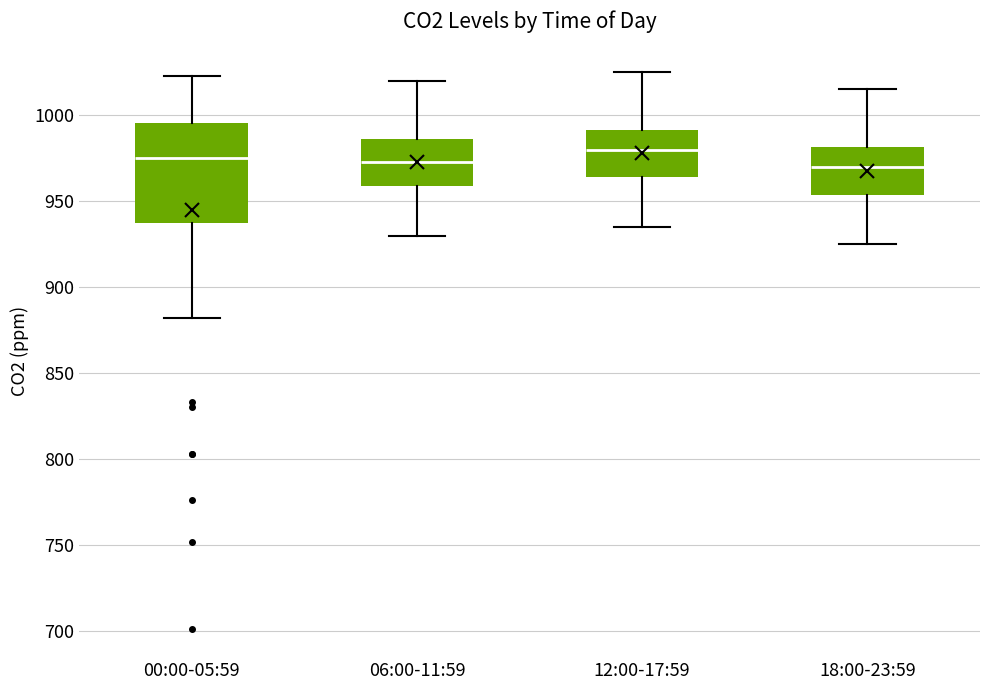

Where does the upper whisker of the box for 12:00-17:59 end on the y-axis? The values are not printed on the chart, so give them approximately, as read against the axis.

1025